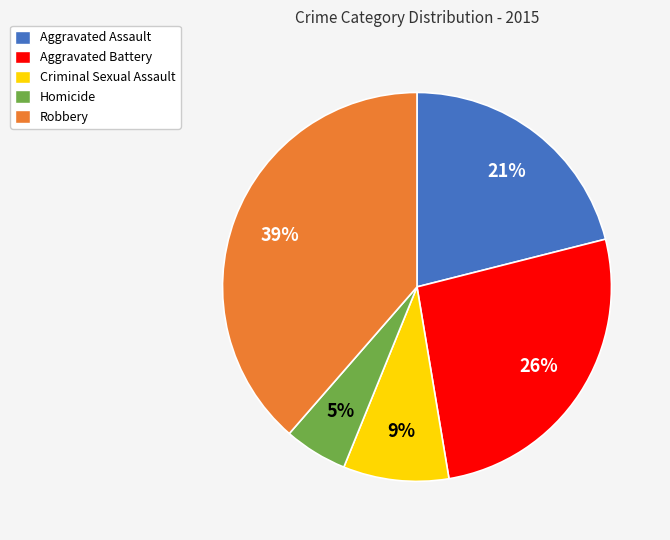

Is there any slice that represents more than half of the pie?

No